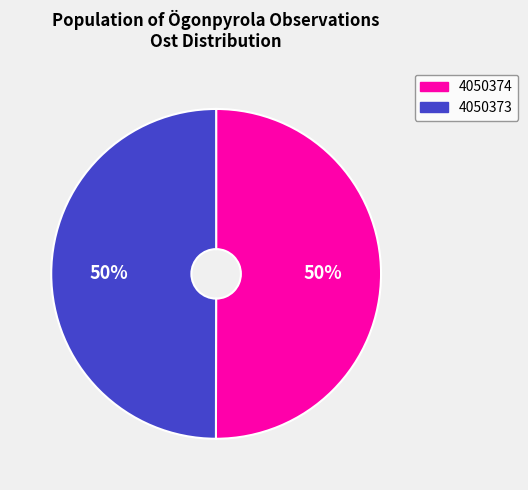

Approximately how many times larger is the value at 4050373 compared to 4050374?

1.0